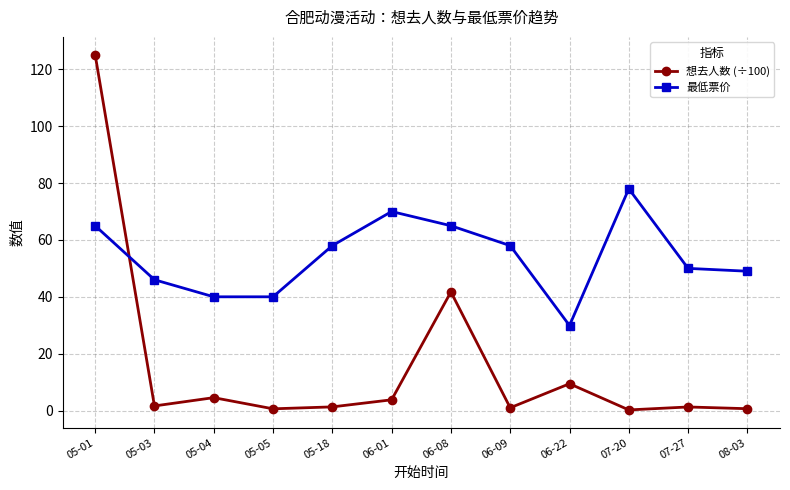

Which series has the largest total across all categories?

最低票价